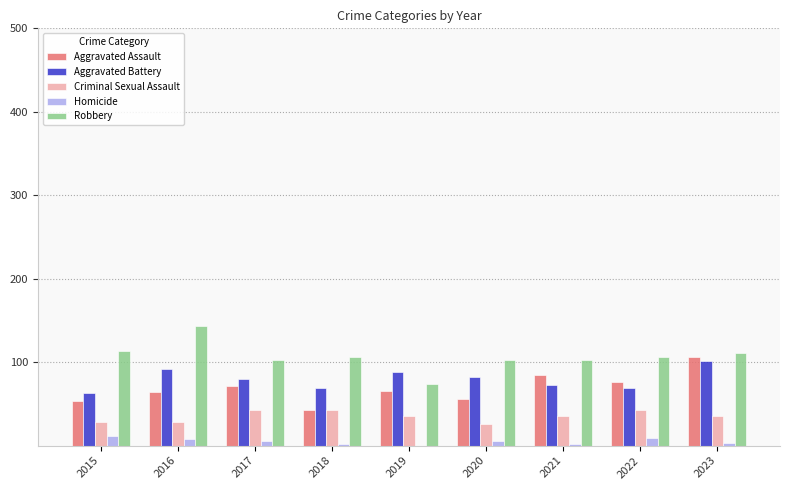

True or false: Criminal Sexual Assault has a value of 28 at 2016.

True